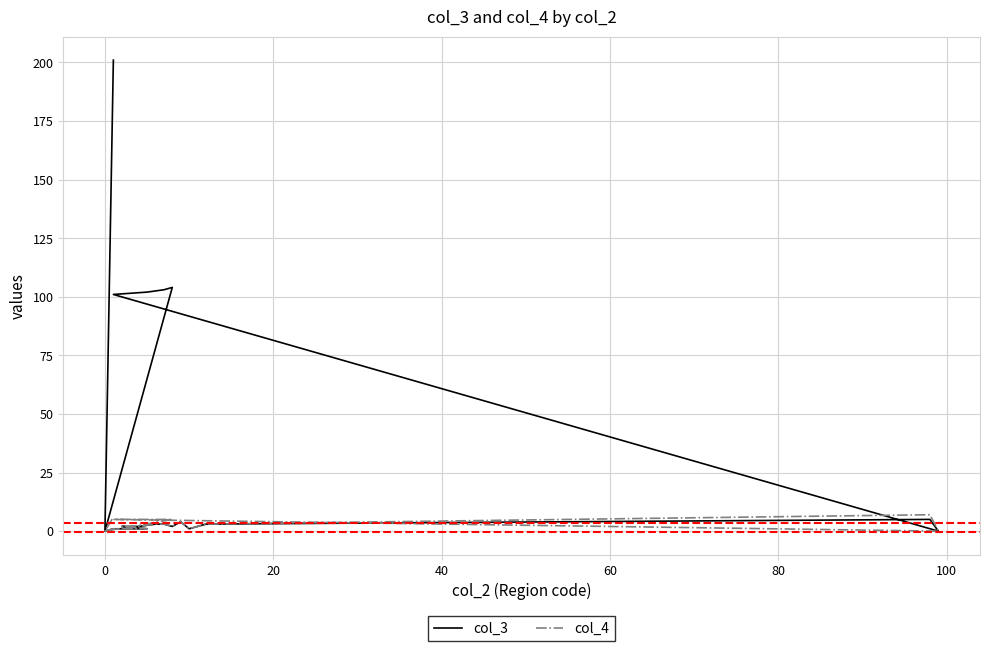

How many positive values does the col_3 series have?

18